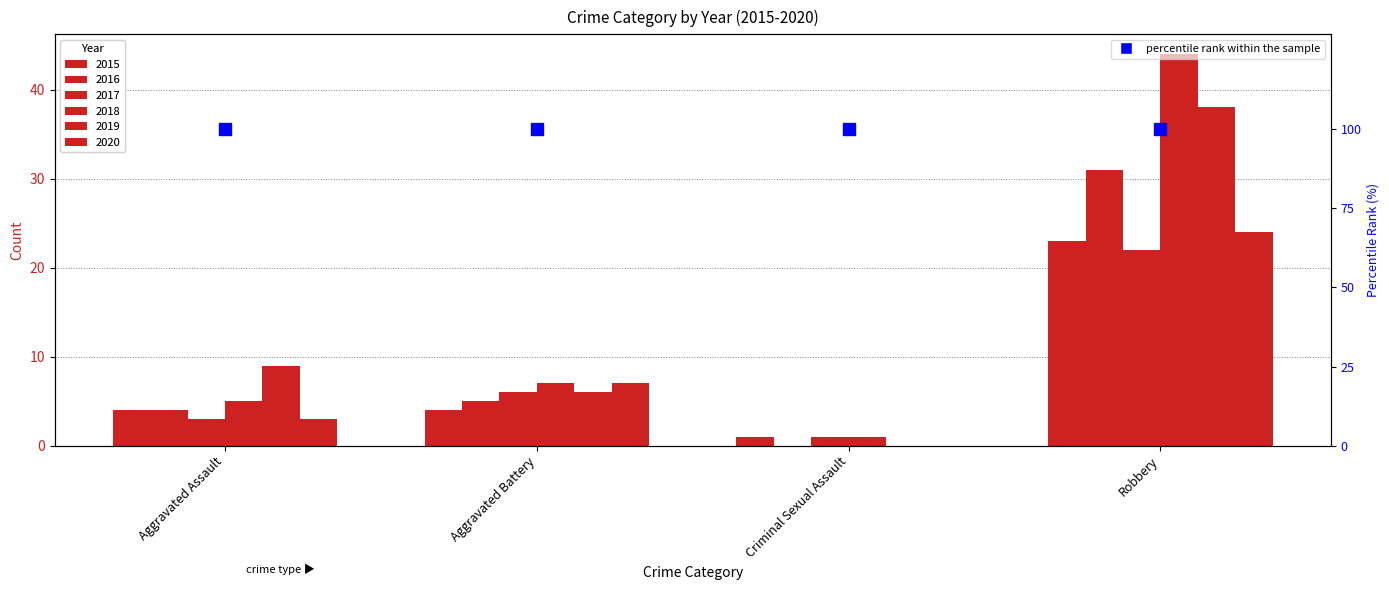

Reading left to right, list all the values displayed in this chart.

2015: 4	4	1	23
2016: 4	5	0	31
2017: 3	6	1	22
2018: 5	7	1	44
2019: 9	6	0	38
2020: 3	7	0	24